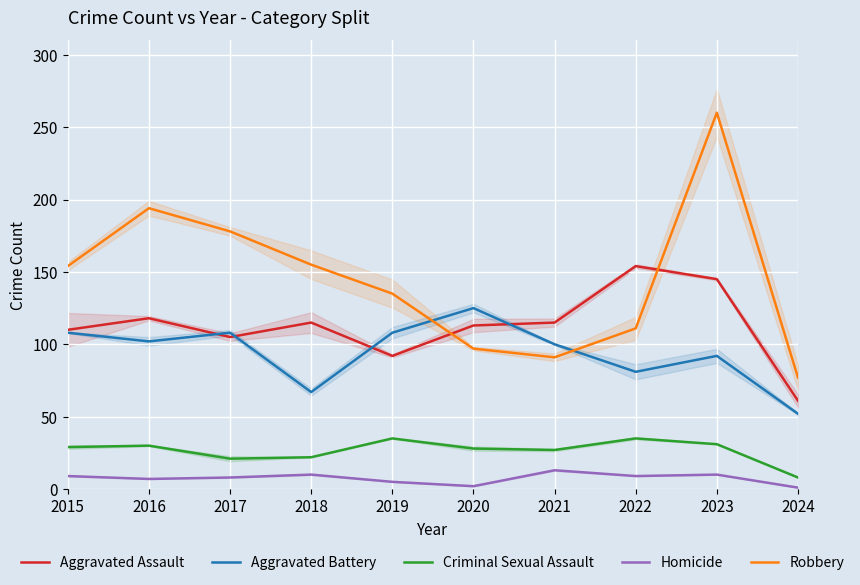

Which series changed the most between 2016 and 2024?

Robbery